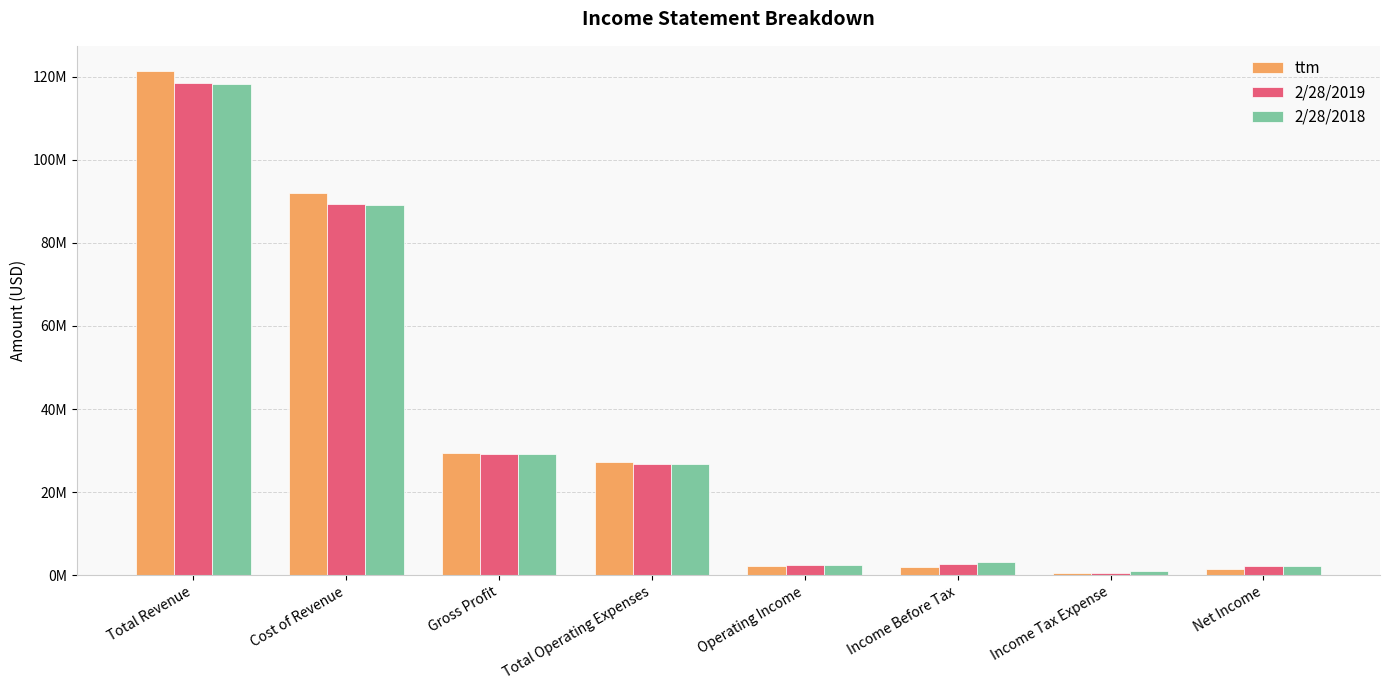

Reading left to right, transcribe all the data shown in this chart.

ttm: 121353000	91910000	29443000	27202000	2241000	2003000	574000	1429000
2/28/2019: 118546000	89254000	29292000	26742000	2550000	2712000	463000	2249000
2/28/2018: 118324000	89108000	29216000	26686000	2530000	3183000	995000	2187000